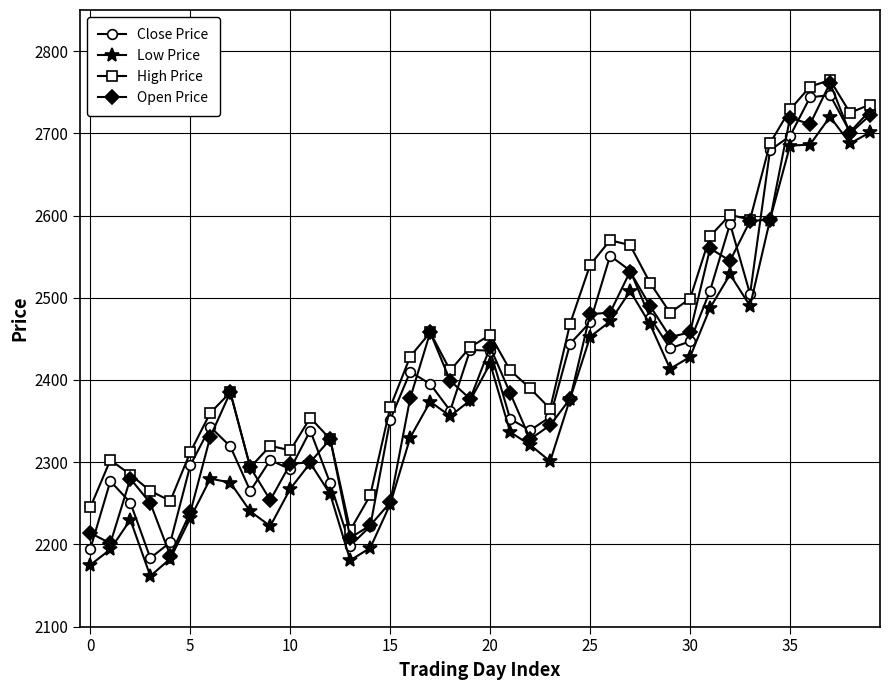

True or false: High Price and Low Price intersect in this chart.

False